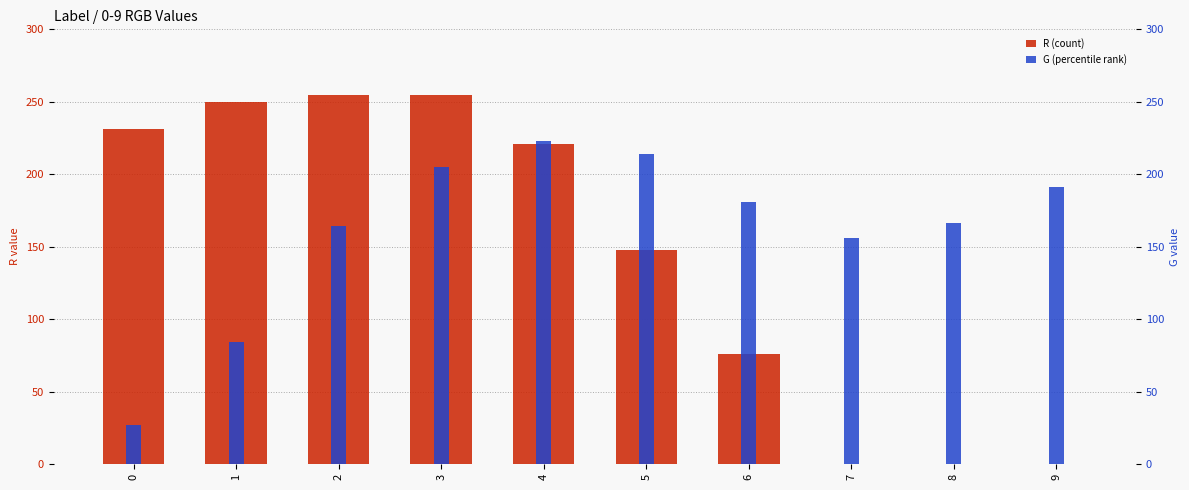

List the series in order of their peak value, lowest first.

G (percentile rank), R (count)